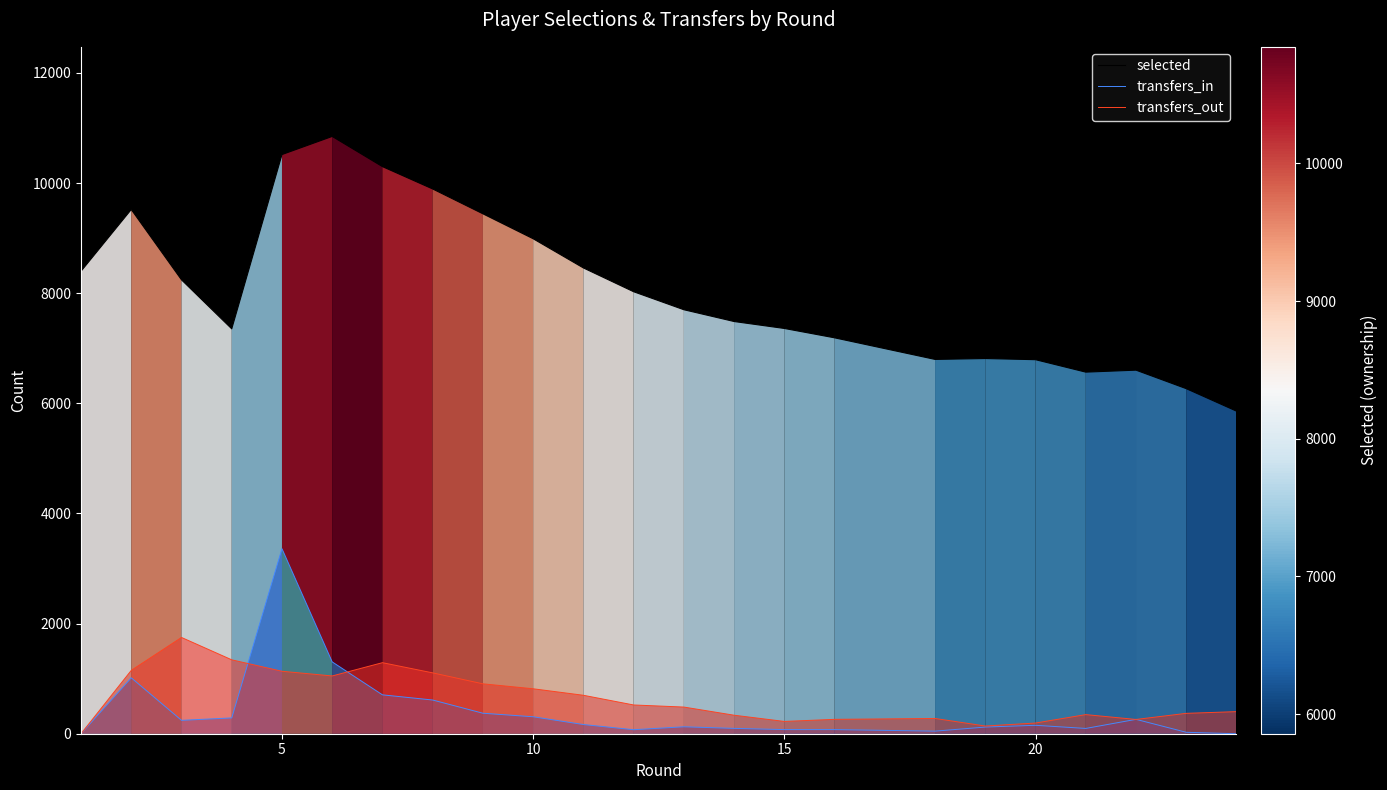

True or false: selected and transfers_out intersect in this chart.

False